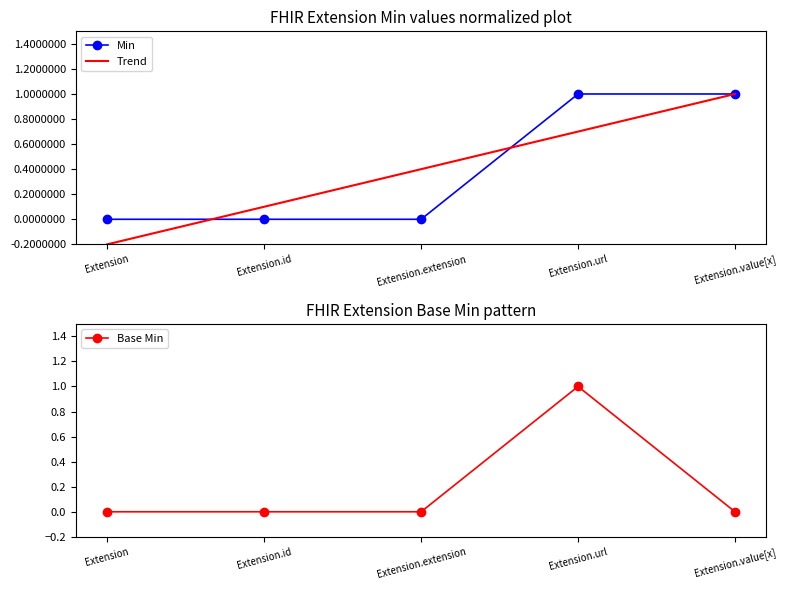

What are all the series names shown in the legend?

Min, Trend, Base Min